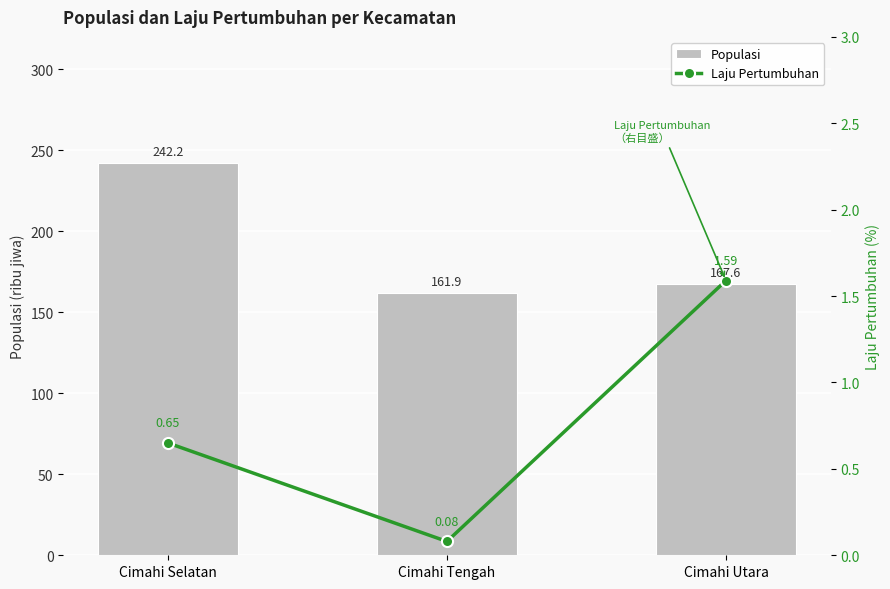

Reading left to right, list all the values displayed in this chart.

Populasi: Cimahi Selatan=242.2	Cimahi Tengah=161.9	Cimahi Utara=167.6
Laju Pertumbuhan: Cimahi Selatan=0.7	Cimahi Tengah=0.1	Cimahi Utara=1.6